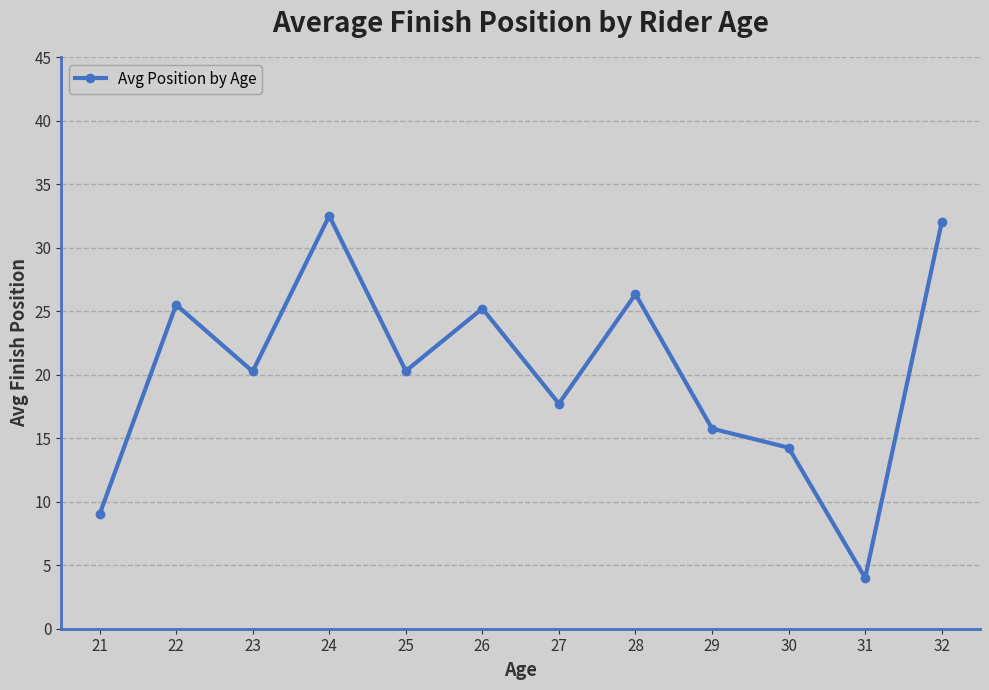

How many interior local peaks (higher than both neighbors) does the data have?

4